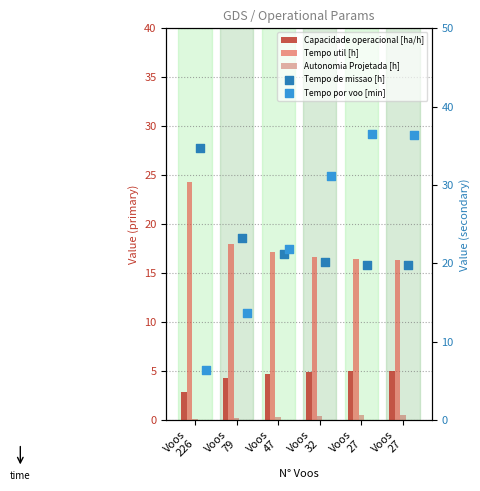

Which series contains the highest Y value?

Tempo por voo [min]